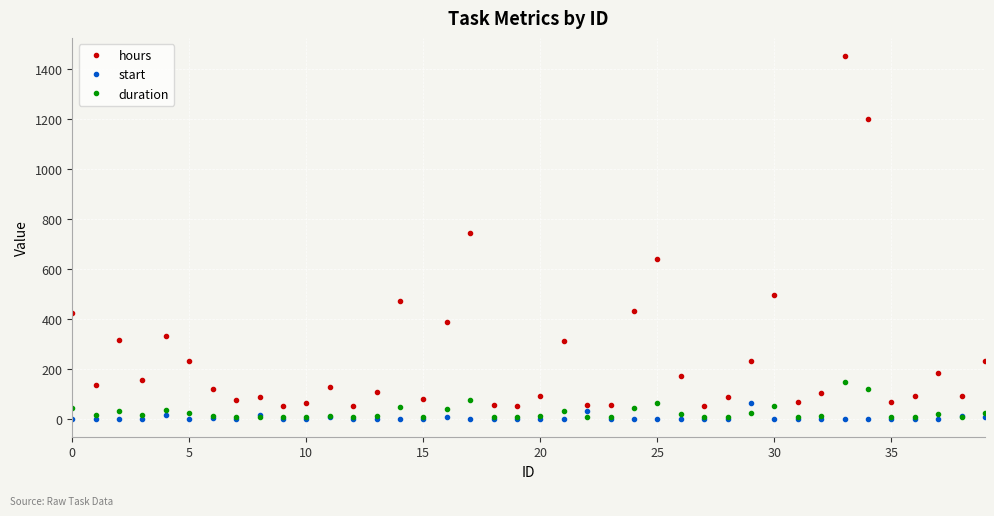

True or false: duration and hours intersect in this chart.

False